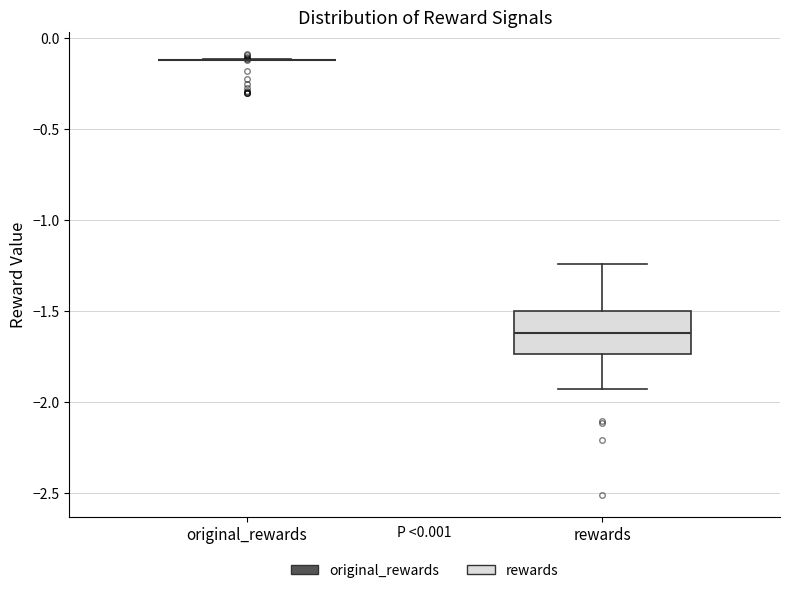

Reading left to right, transcribe this box plot: for each box, give where its median line is, the range the box spans, and where its two whiskers end, as read against the y-axis. The values are not printed on the chart, so give them approximately, as read against the axis.

original_rewards: box collapsed to a line at -0.10, whiskers -0.10 to -0.10
rewards: median -1.60, box -1.75 to -1.50, whiskers -1.95 to -1.25